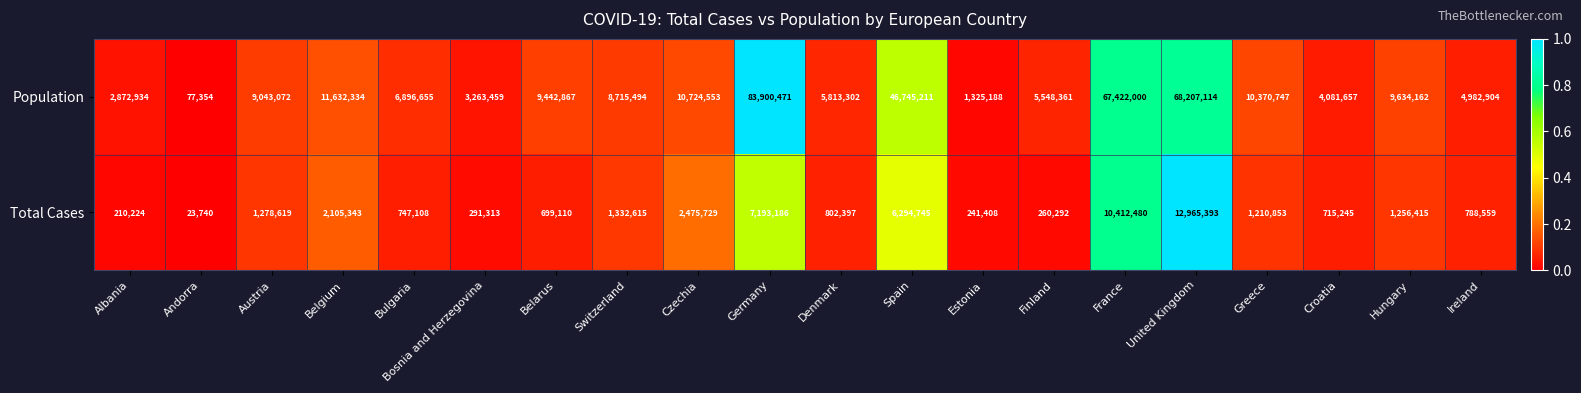

List the series in order of their overall mean, lowest first.

Total Cases, Population